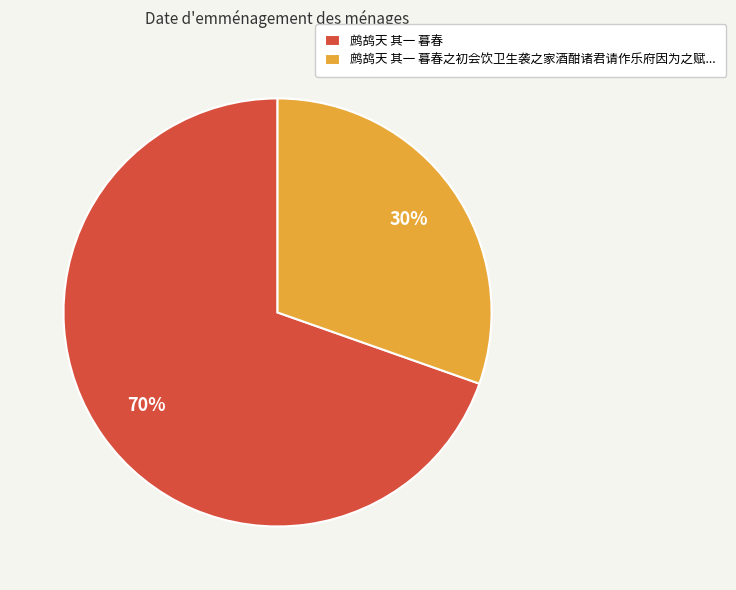

Rank the categories by value from highest to lowest.

鹧鸪天 其一 暮春, 鹧鸪天 其一 暮春之初会饮卫生袭之家酒酣诸君请作乐府因为之赋...